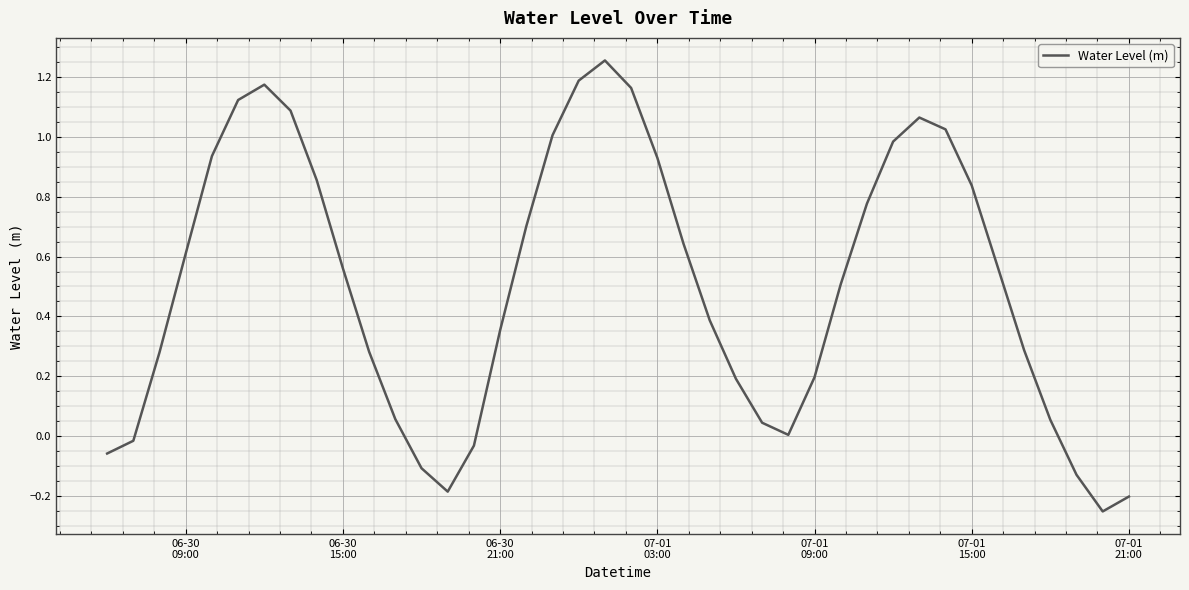

What is the difference between the maximum and minimum values?

1.5